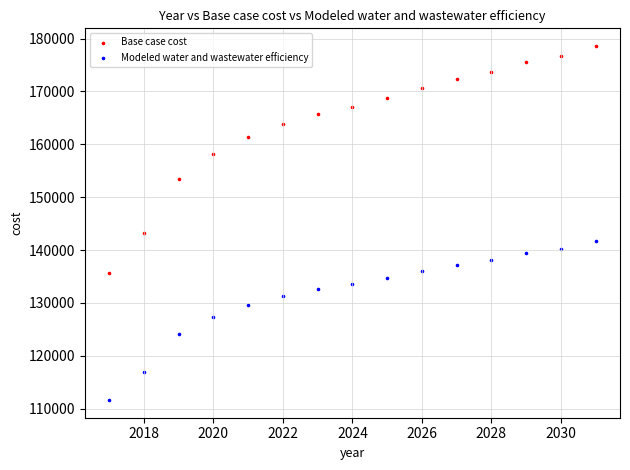

Across all data points, what is the range of Y values (max minus min)?

66974.9